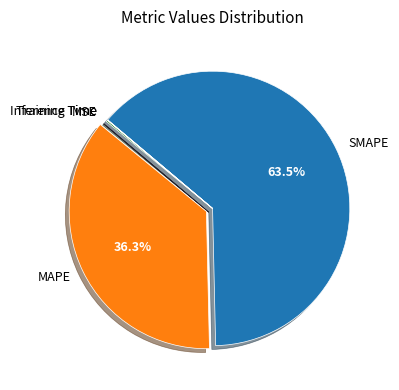

Is it true that SMAPE is 49% of the pie?

False